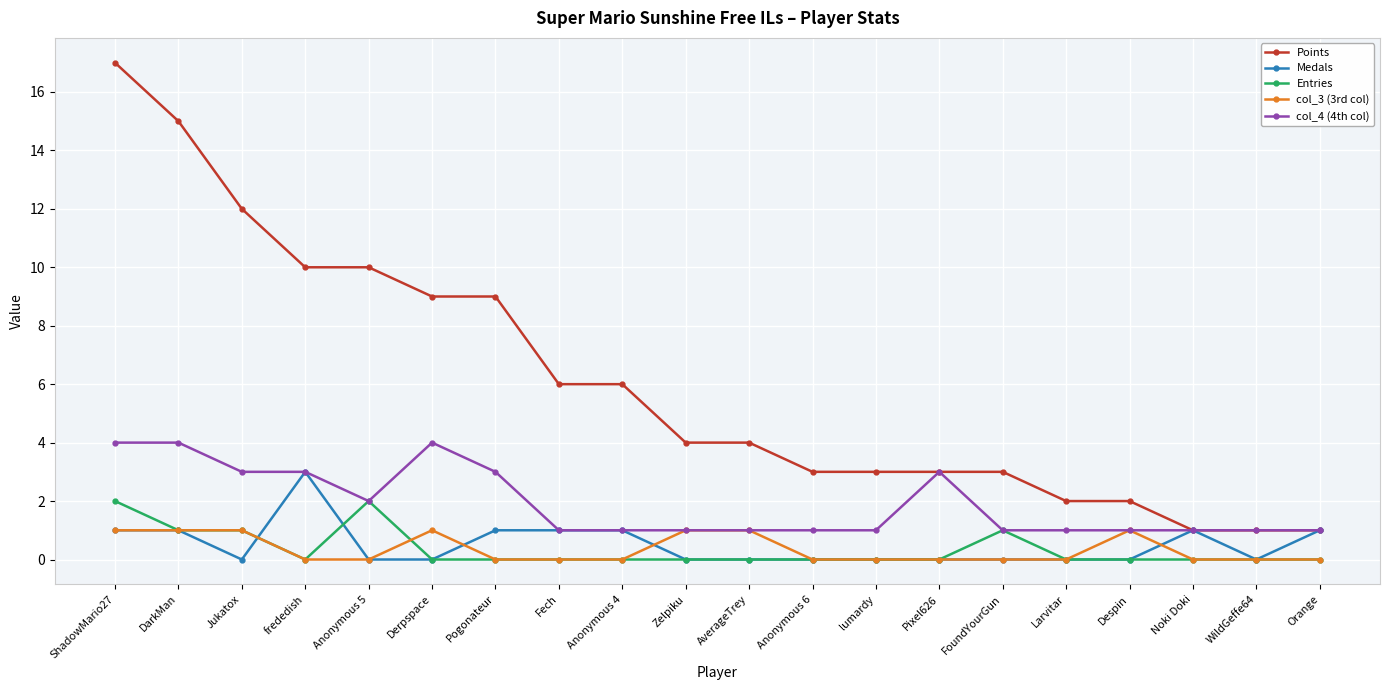

How many lines are shown in the chart?

5